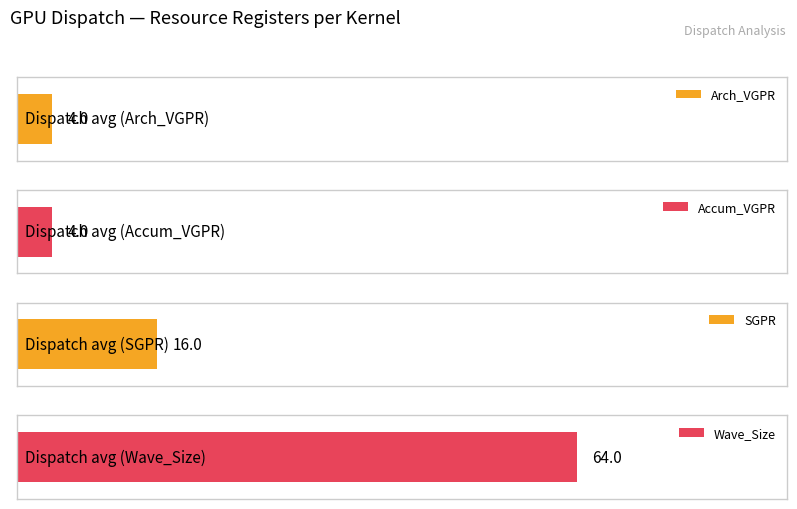

The value of Wave_Size at 2 is 64. True or false?

True